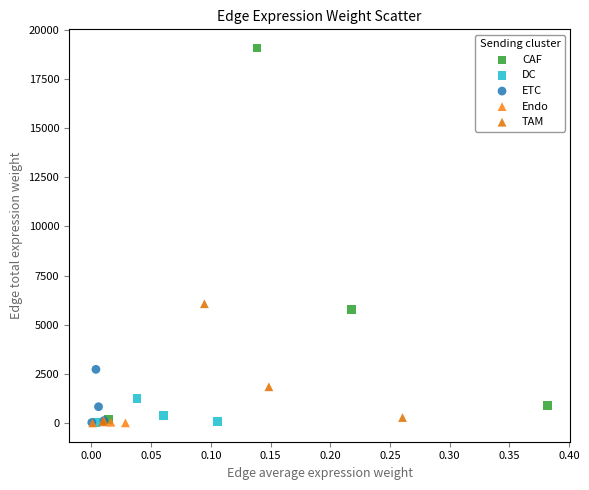

Which series has the largest Y range (max minus min)?

CAF